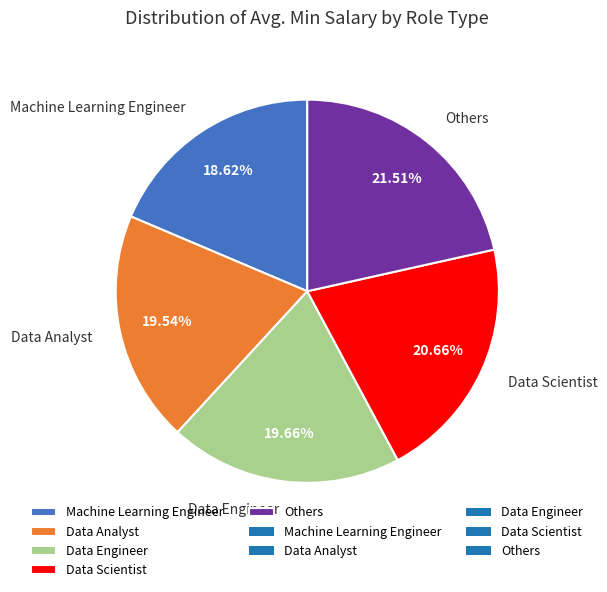

Which slice is the largest?

Others